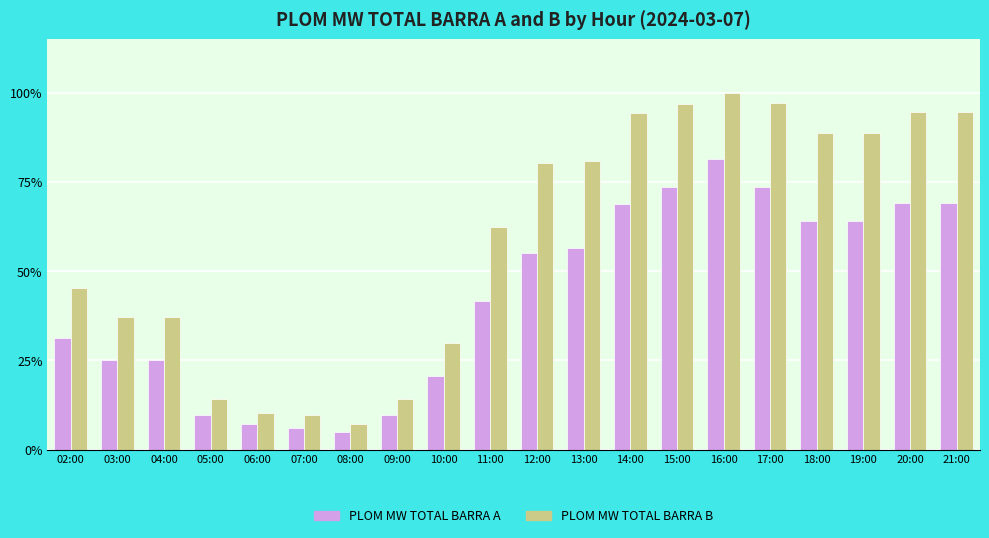

Is it true that PLOM MW TOTAL BARRA A equals 114.4 at 17:00?

False